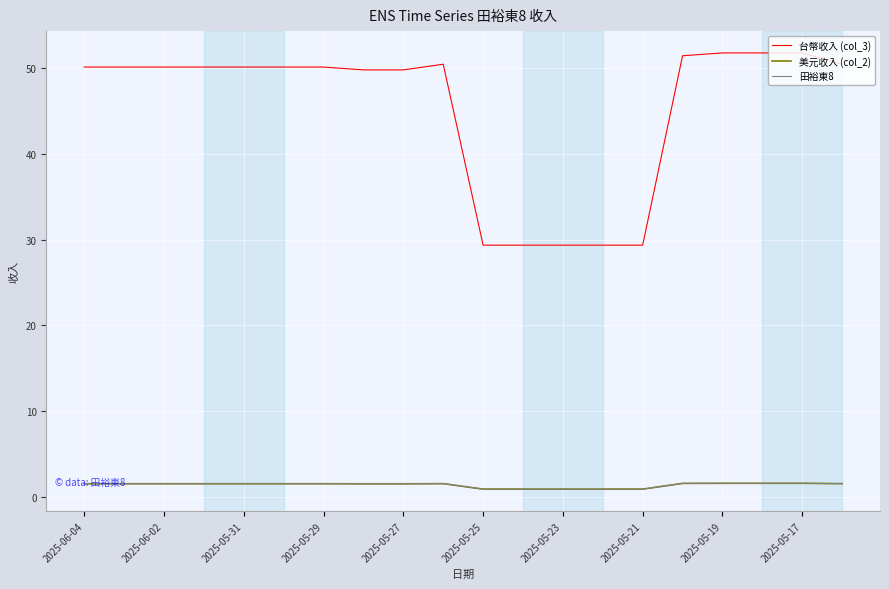

Is this an area chart (filled region under the line)?

No